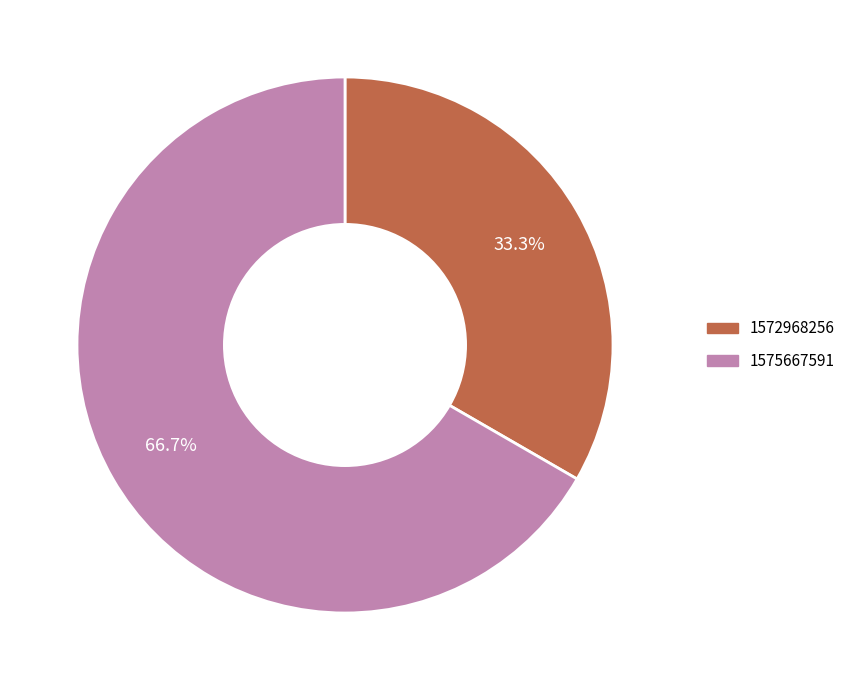

What is the smallest slice in the pie chart?

1572968256